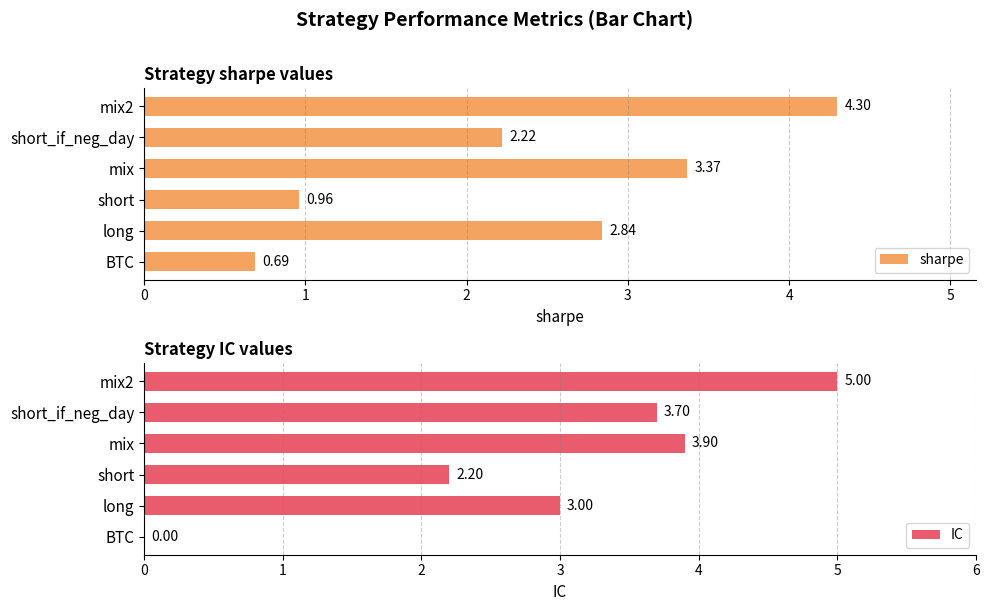

Reading right to left, what are all the values shown in this chart?

sharpe: 4.3	2.2	3.4	1.0	2.8	0.7
IC: 5.0	3.7	3.9	2.2	3.0	0.0